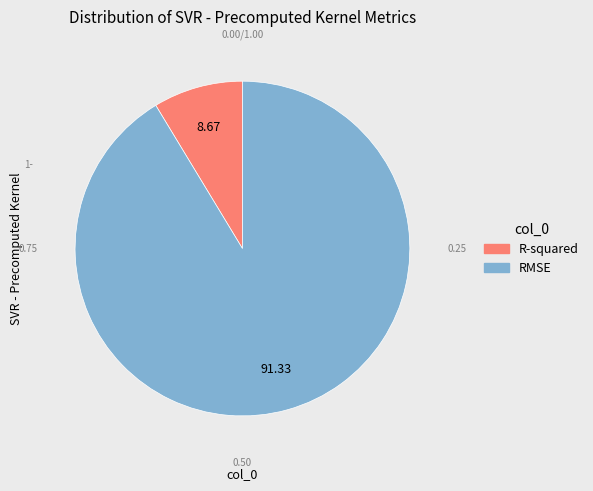

To the nearest percent, what is the difference between the largest and smallest slice percentages?

83%